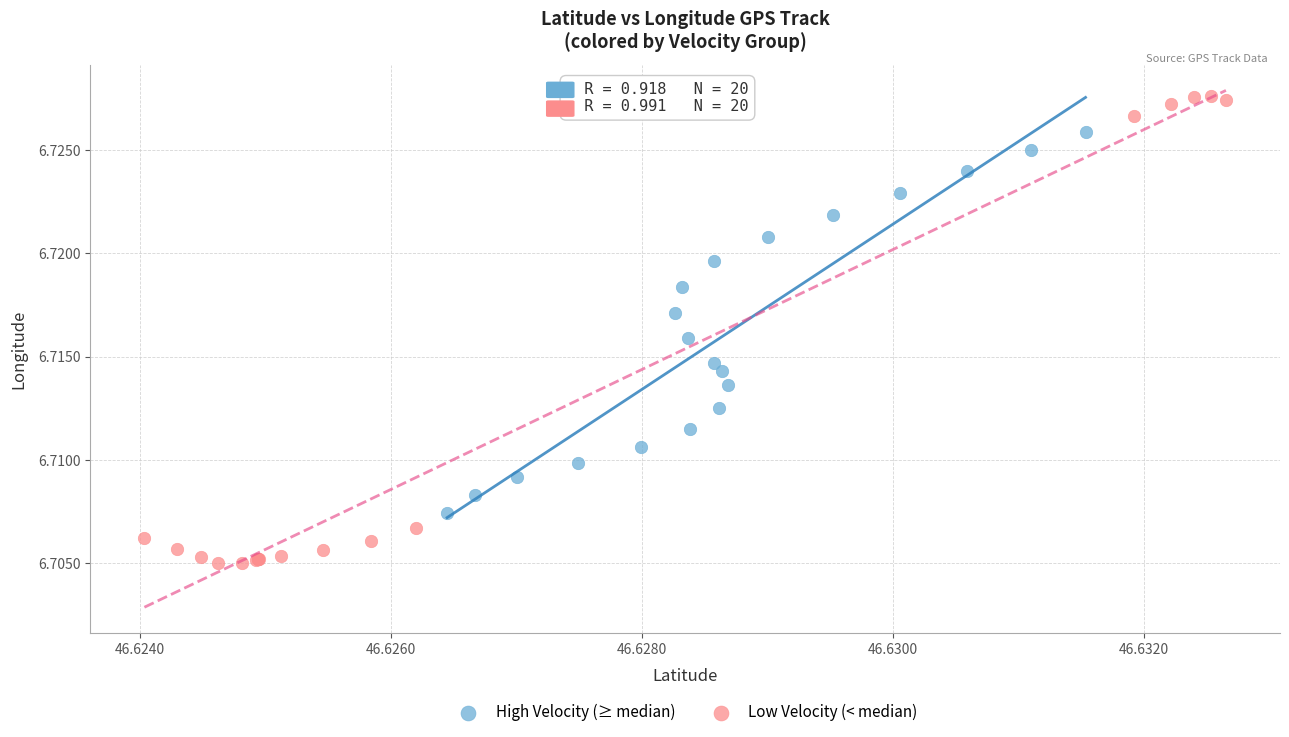

Which series reaches the maximum Y coordinate?

Low Velocity (< median)